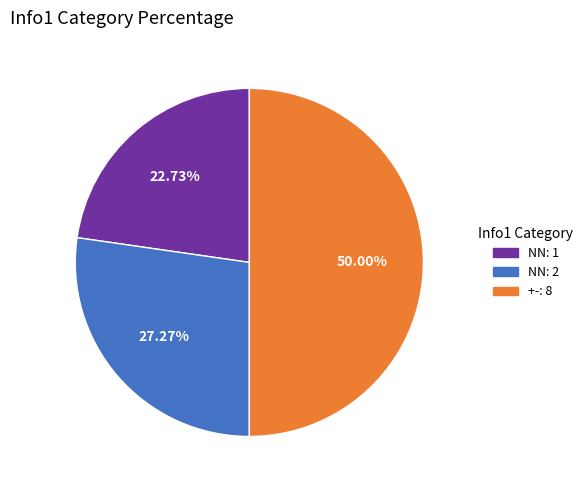

Count the number of slices in the pie.

3